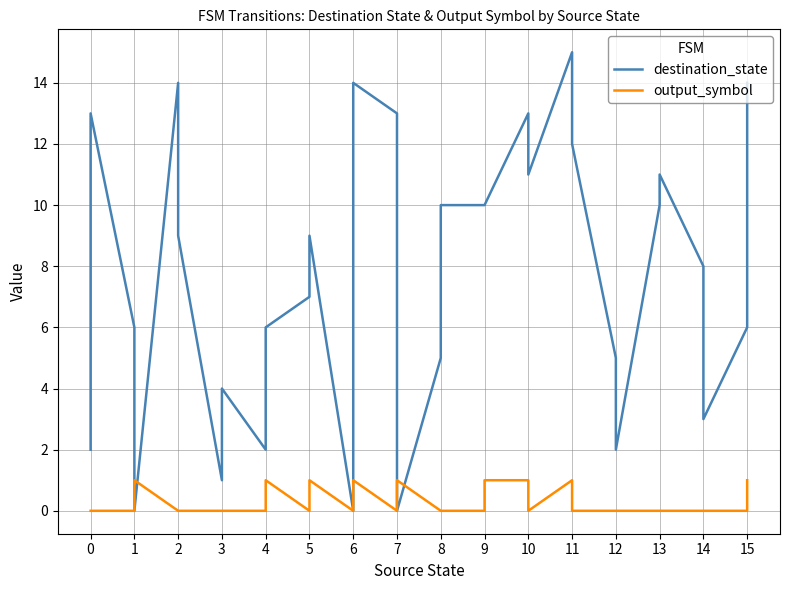

How many intersections are there between destination_state and output_symbol?

4